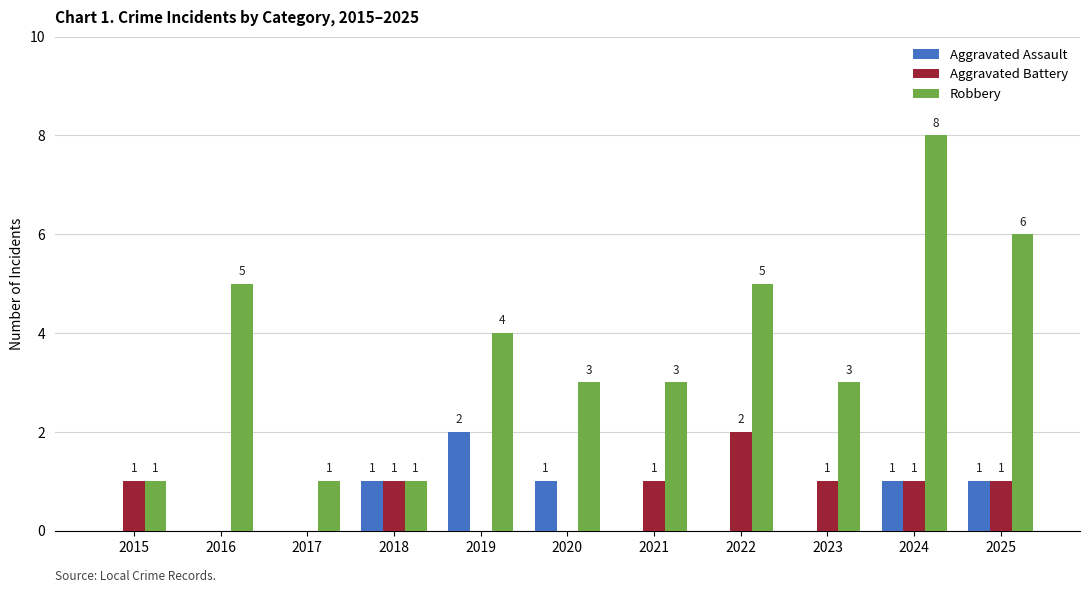

Which series has the widest spread of values?

Robbery